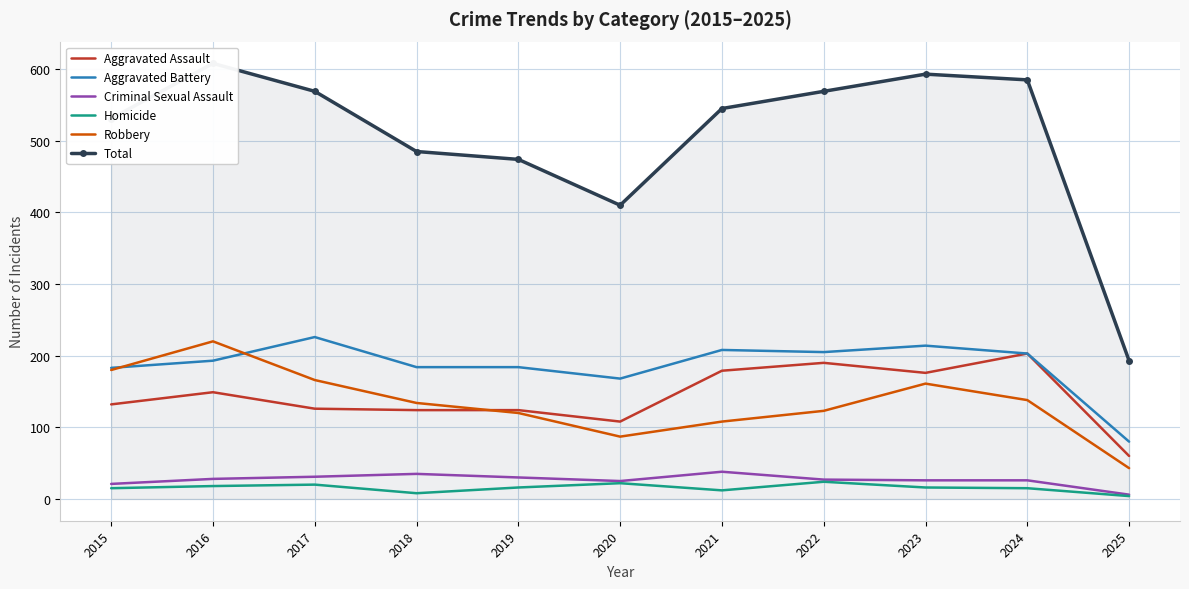

Is the value of Criminal Sexual Assault at 2024 greater than the value of Robbery at 2020?

No